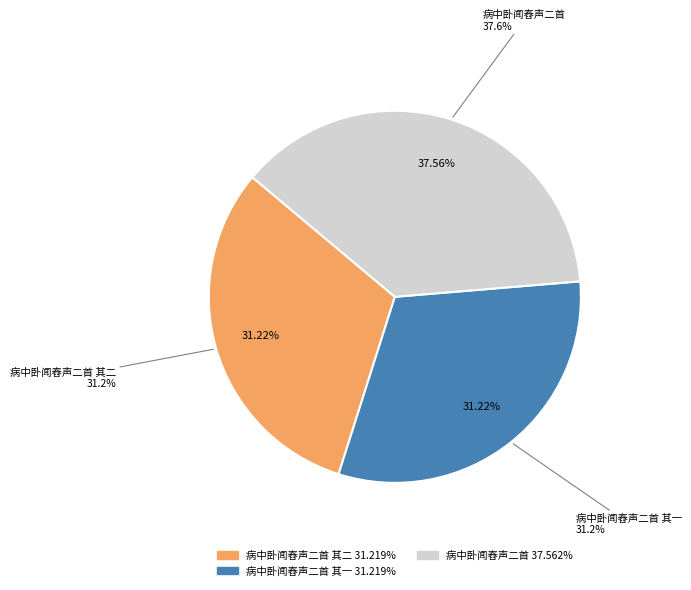

To the nearest percent, what percentage of the pie is 病中卧闻舂声二首 其一?

31%